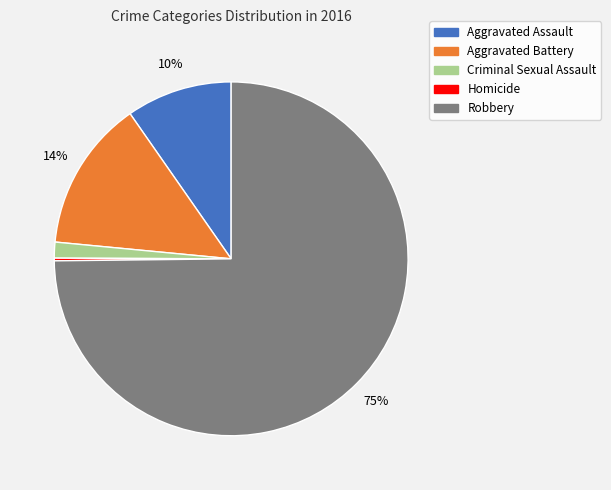

Does Robbery account for over 50% of the chart?

Yes